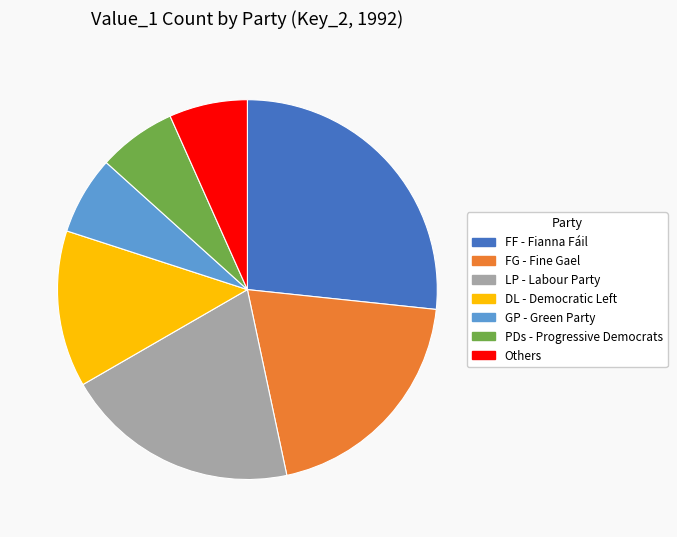

Is the sum of GP - Green Party and FG - Fine Gael greater than half?

No